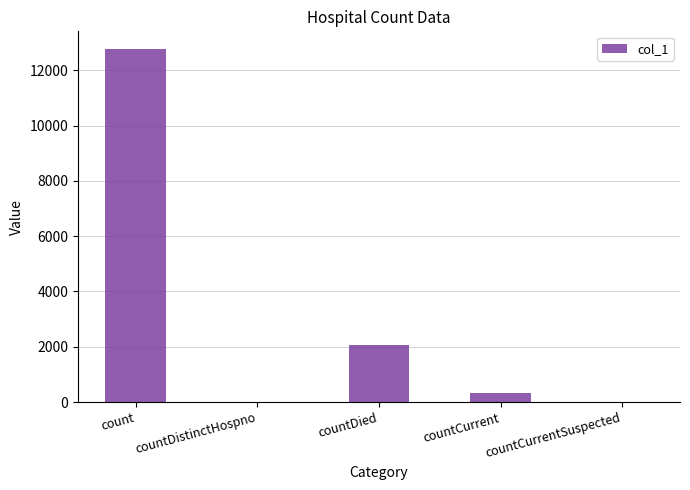

What is the sum of all values?

15167